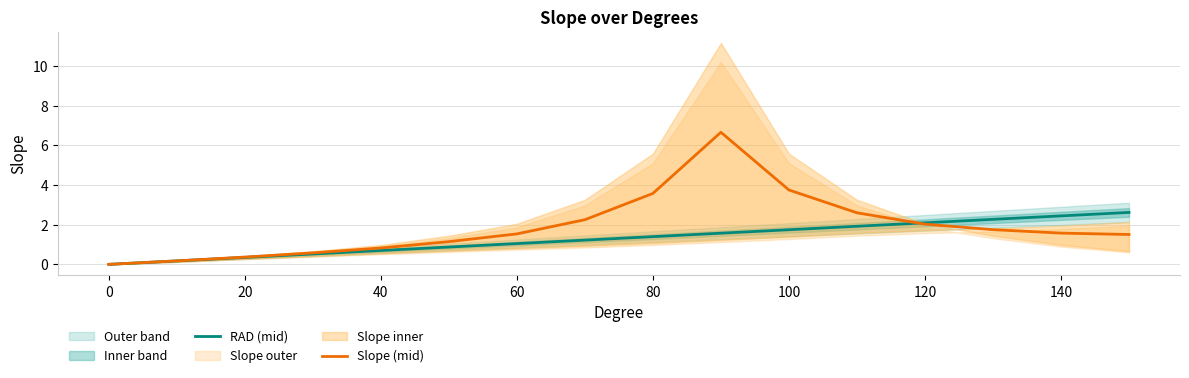

At how many categories does at least one series exceed 5?

1